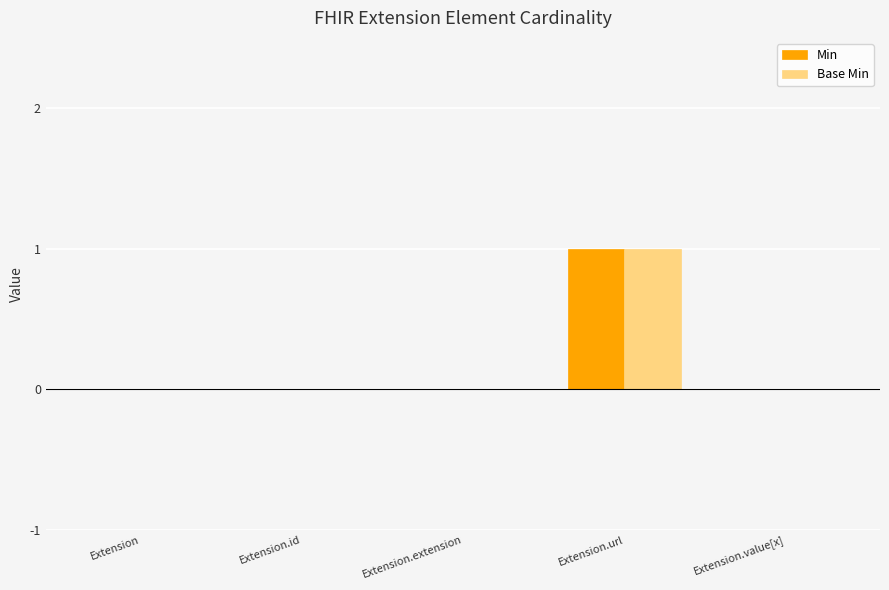

How many data points does each series have?

5